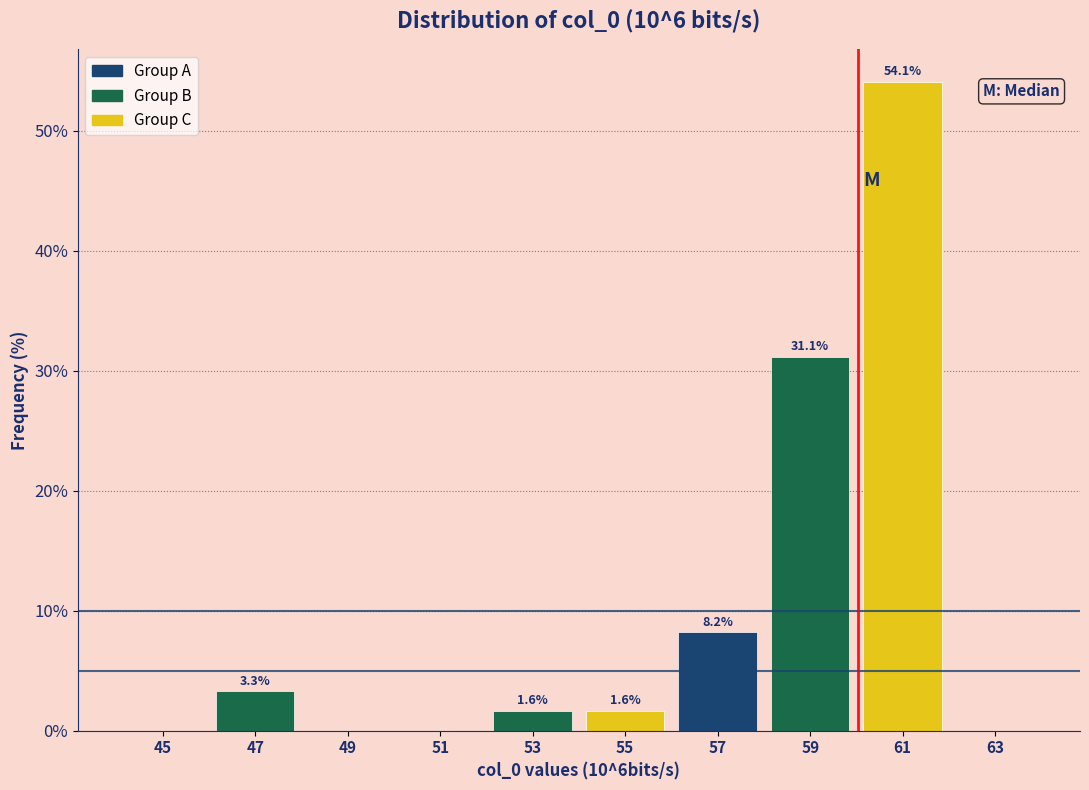

Which range on the x-axis has the tallest bar?

60 to 62